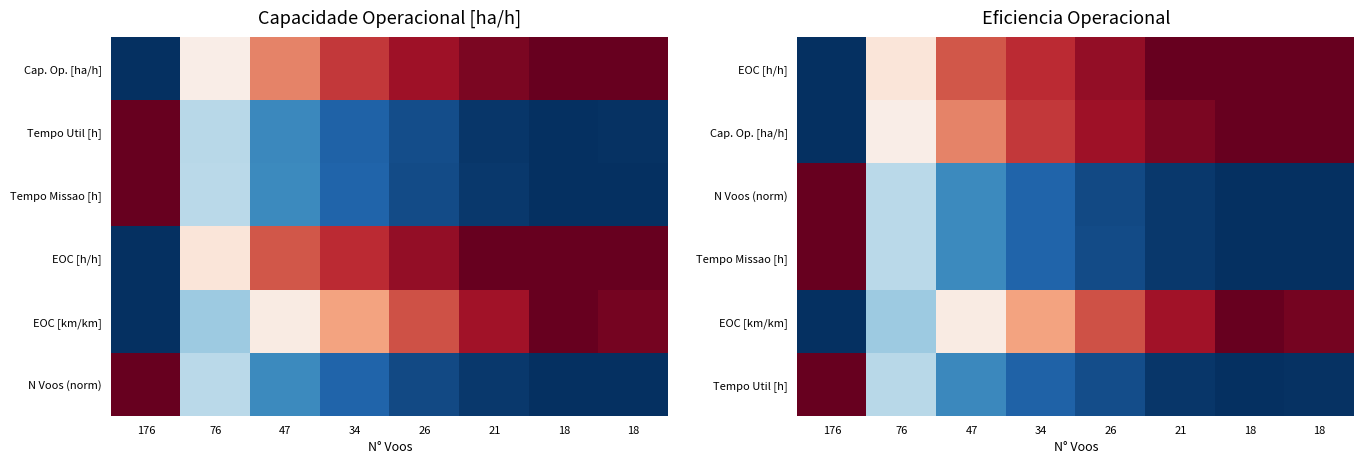

What is the spread (max minus min) of values at 18?

1.0